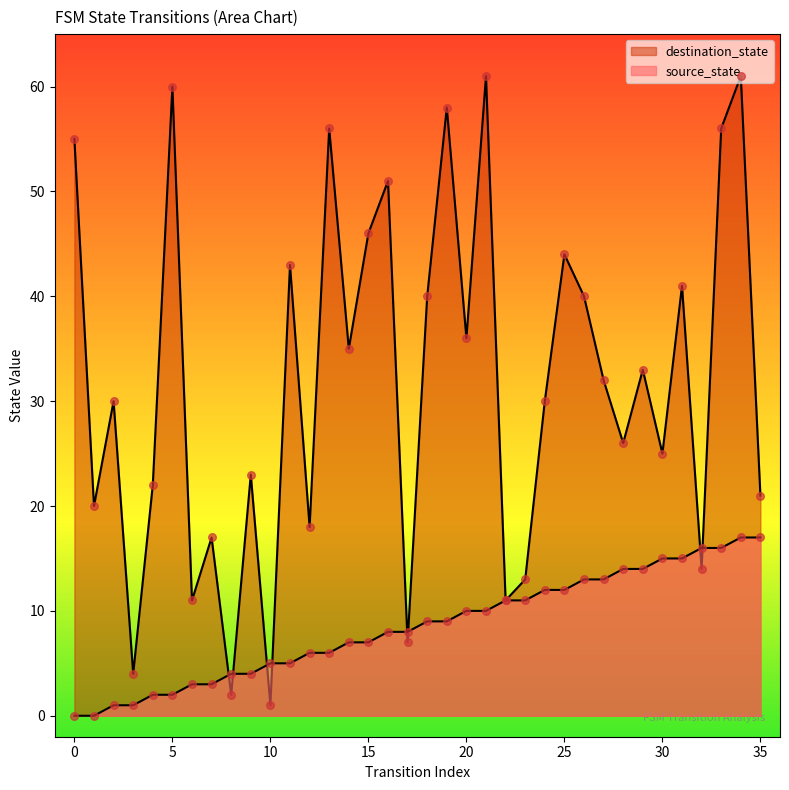

Which series has the largest Y range (max minus min)?

destination_state